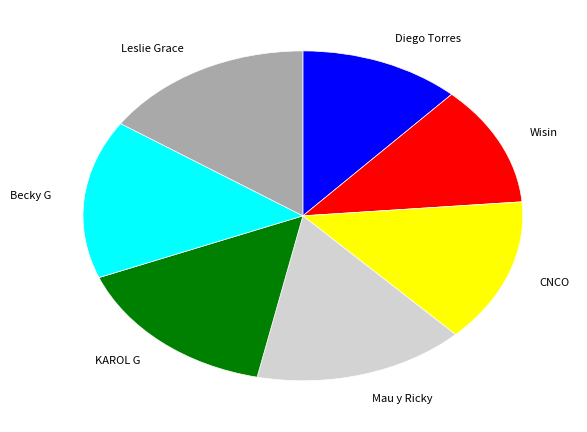

Approximately how many times larger is the value at Leslie Grace compared to CNCO?

1.1